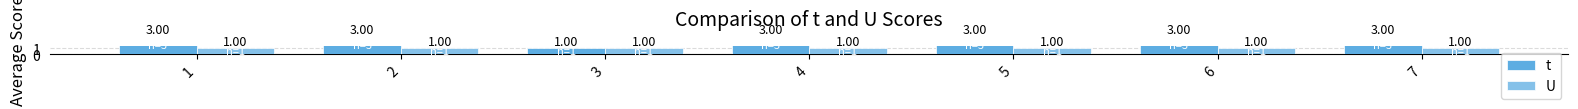

Which has a higher value, 6 or 2?

6